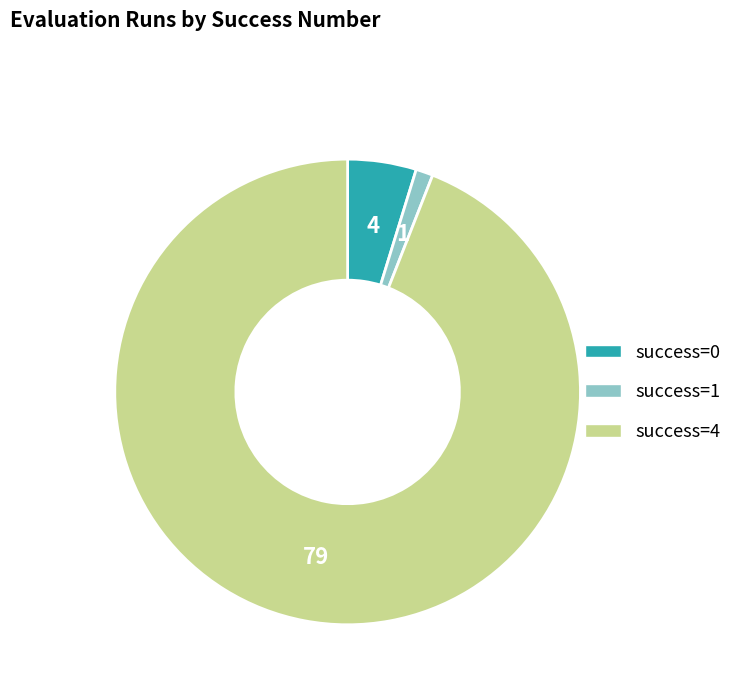

Is there a majority slice in this chart?

Yes